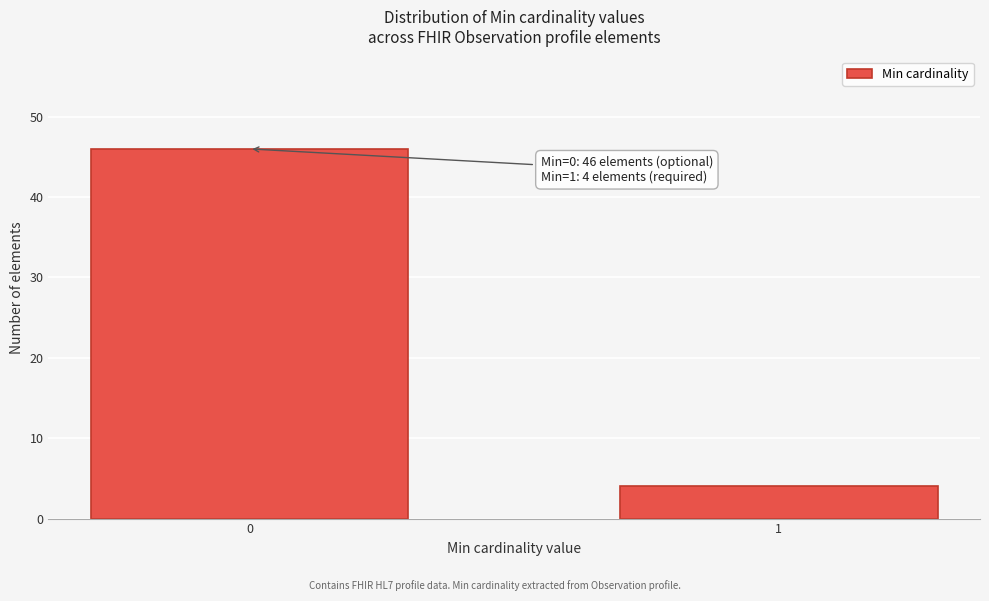

Reading left to right, list all the values displayed in this chart.

0=46	1=4